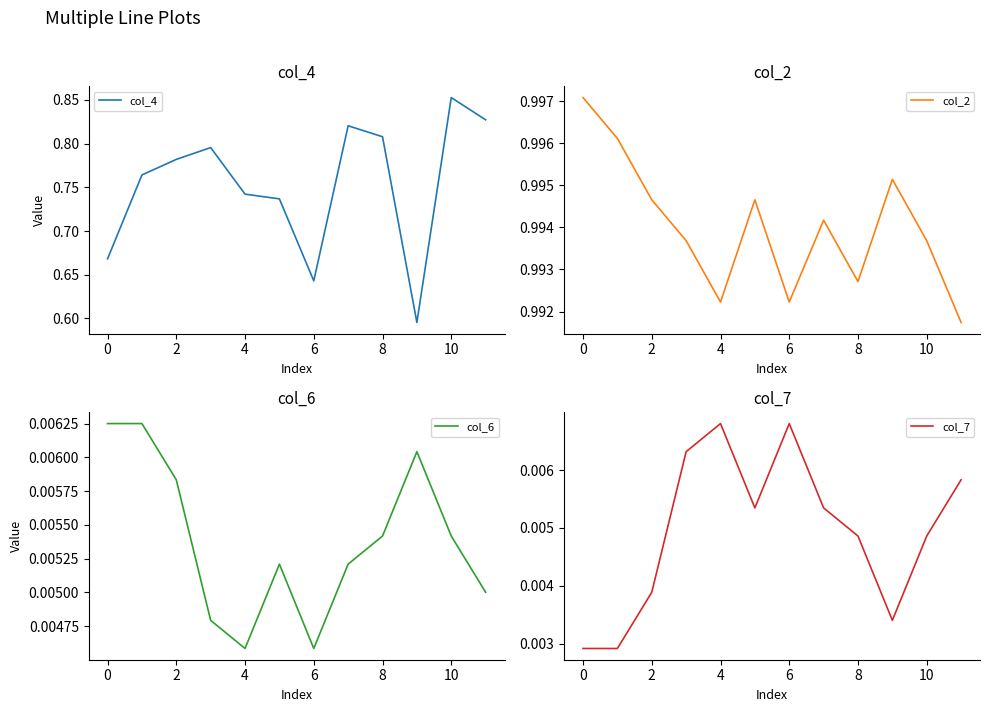

List the series in order of their peak value, lowest first.

col_6, col_7, col_4, col_2